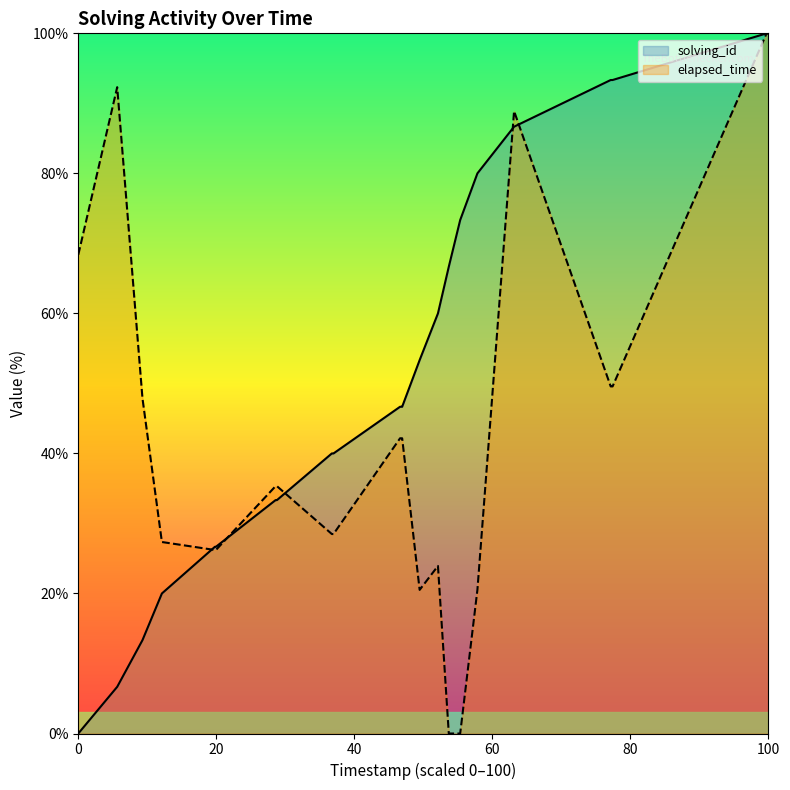

Which series has the largest total across all categories?

solving_id